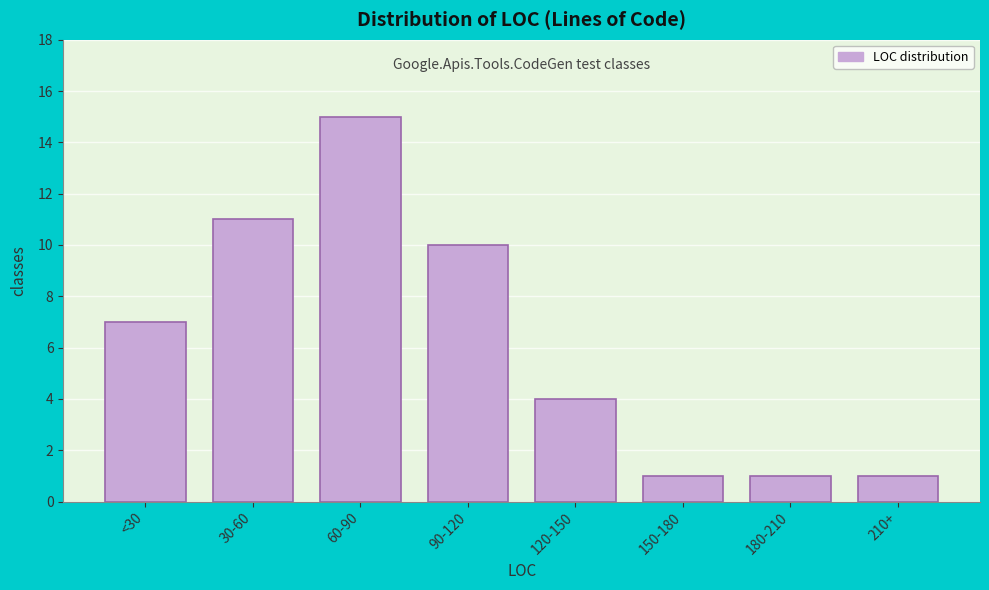

Reading left to right, what are all the values shown in this chart?

<30=7	30-60=11	60-90=15	90-120=10	120-150=4	150-180=1	180-210=1	210+=1